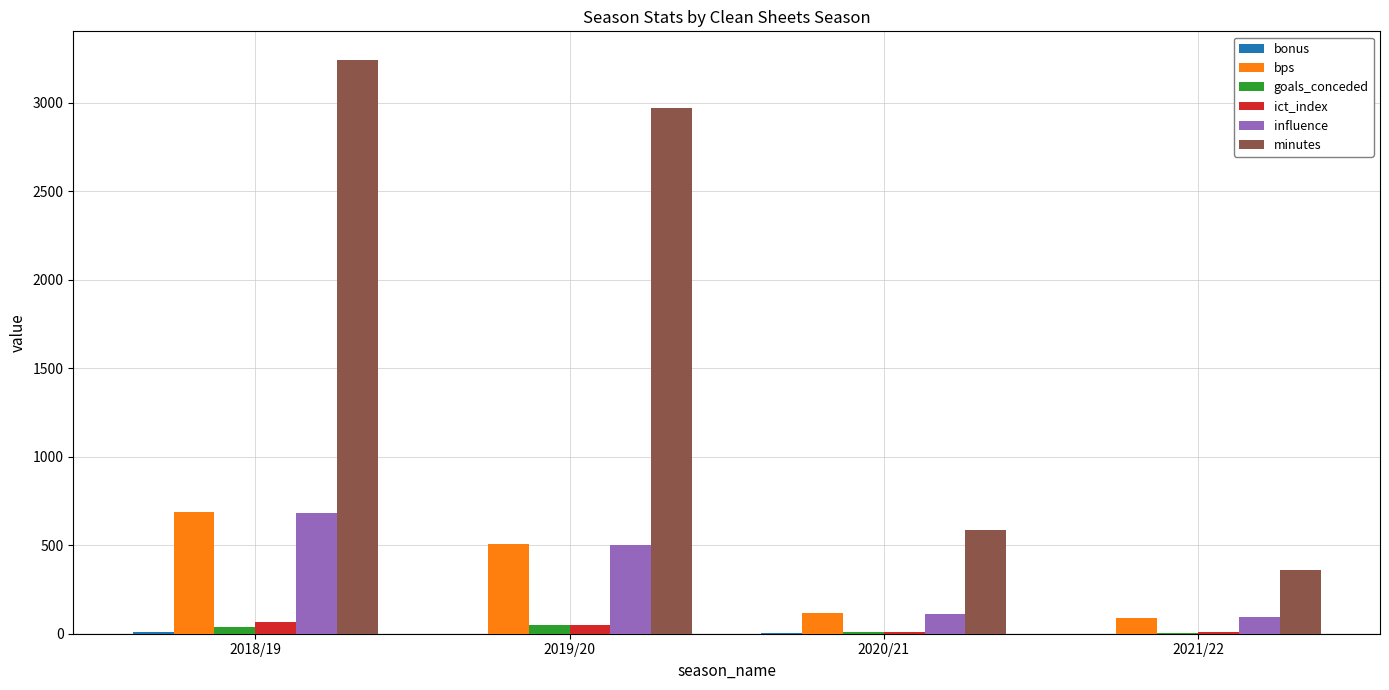

At which category does the chart reach its peak across all series?

2018/19